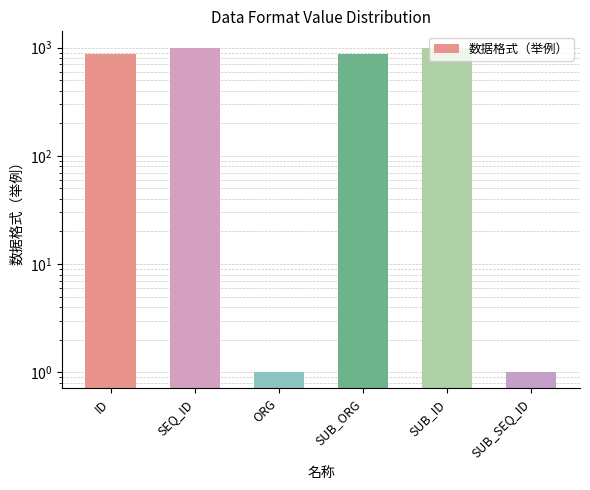

Reading left to right, what are all the values shown in this chart?

876	1000	1	876	1001	1